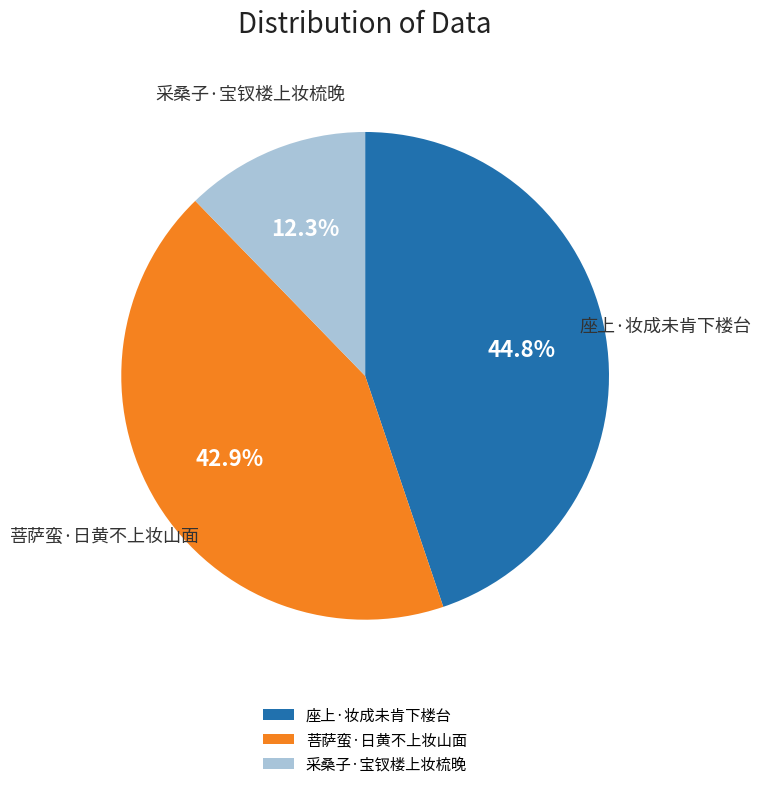

Does 座上·妆成未肯下楼台 represent more than half of the total?

No